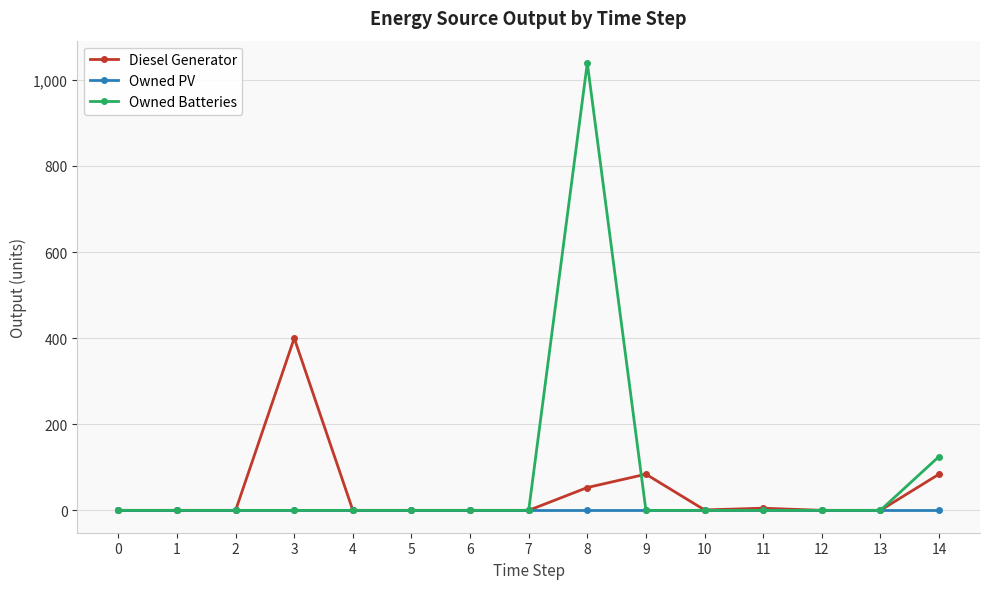

Where is Owned Batteries nearest to the value 519?

14